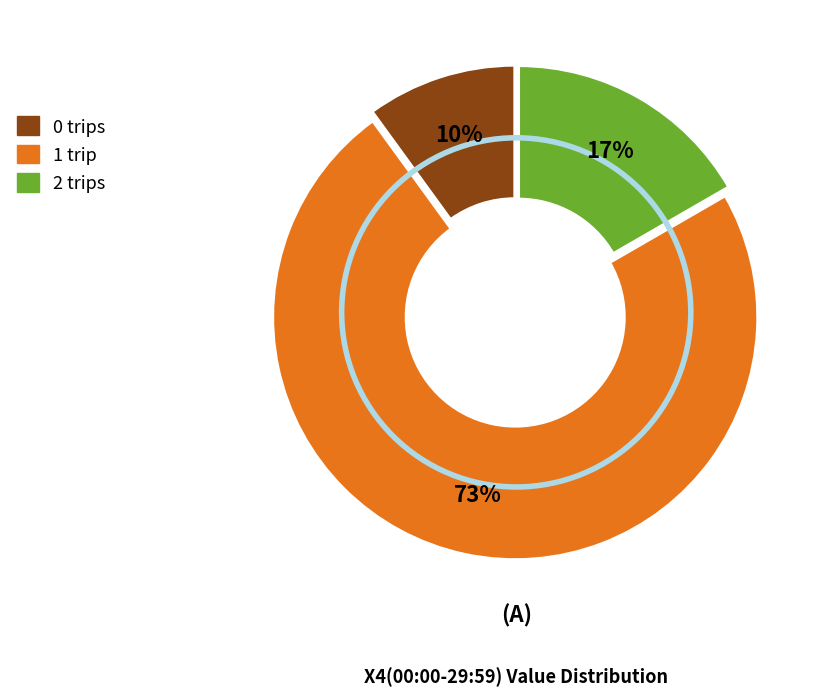

What percentage is the 1 slice, to the nearest percent?

73%